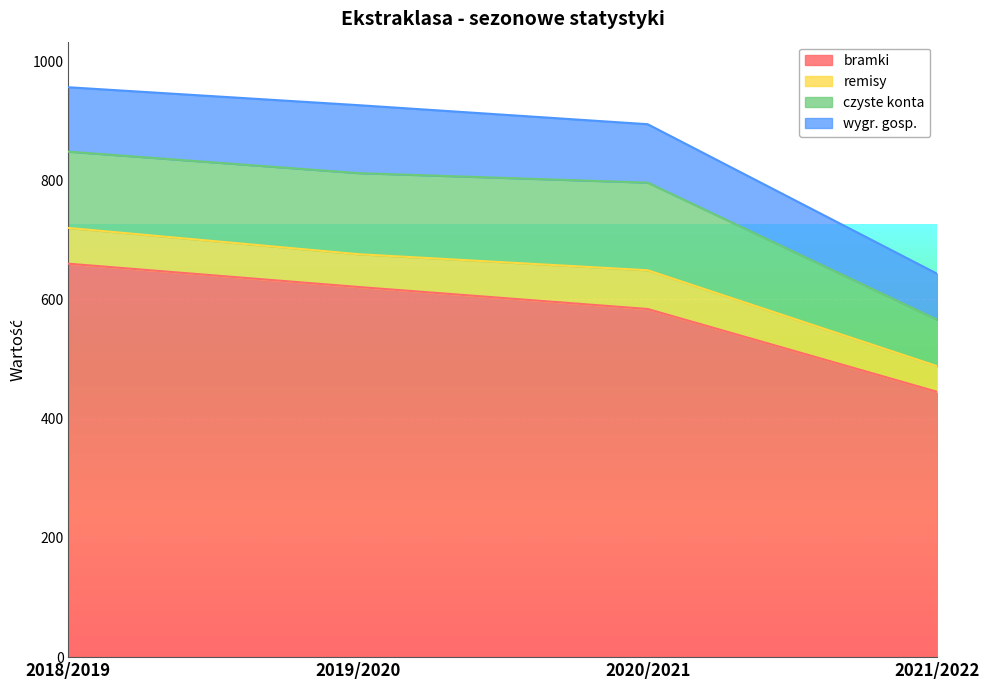

True or false: remisy and czyste konta intersect in this chart.

False